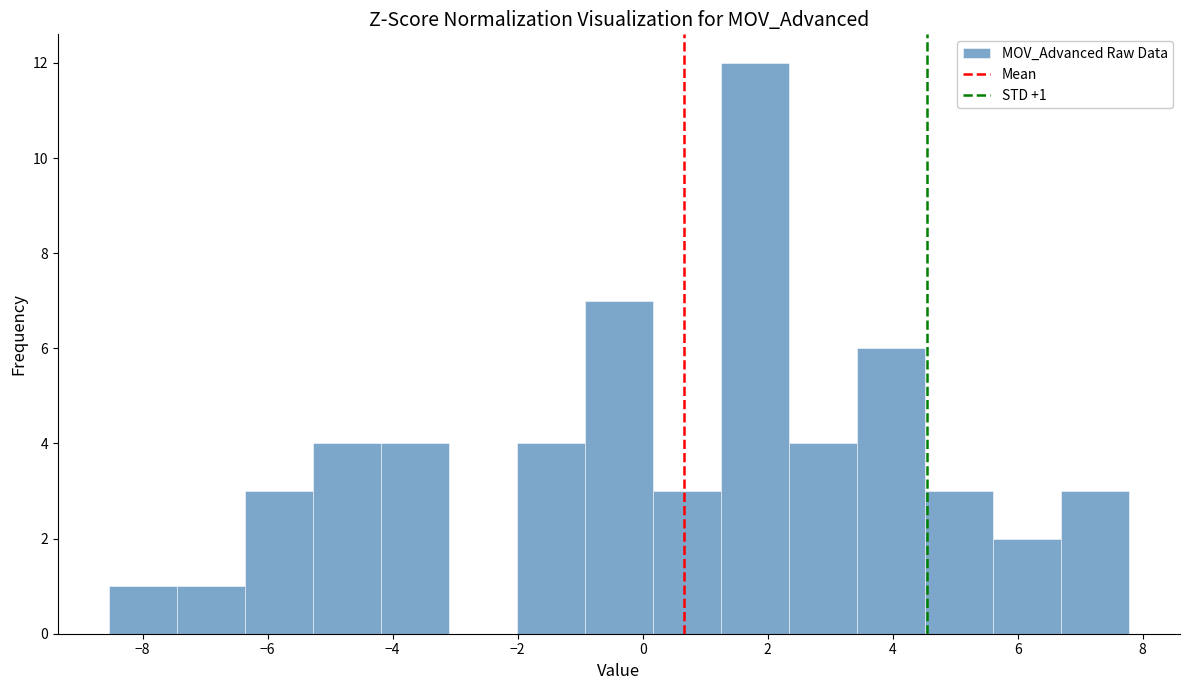

Which range on the x-axis has the tallest bar?

1.2 to 2.4